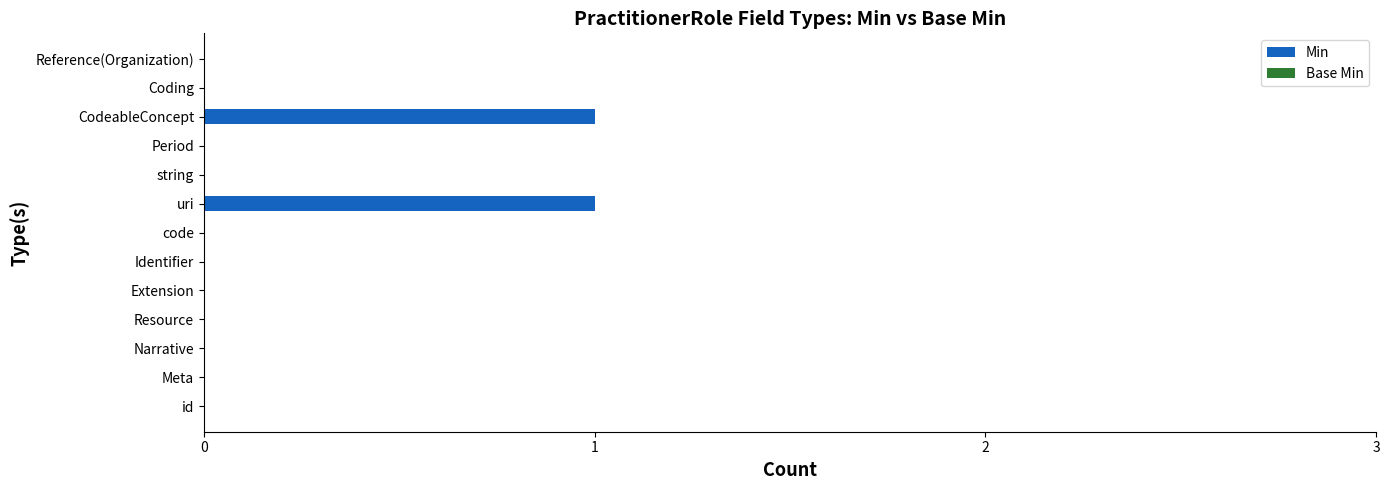

Is it true that the value at Meta is 0?

True